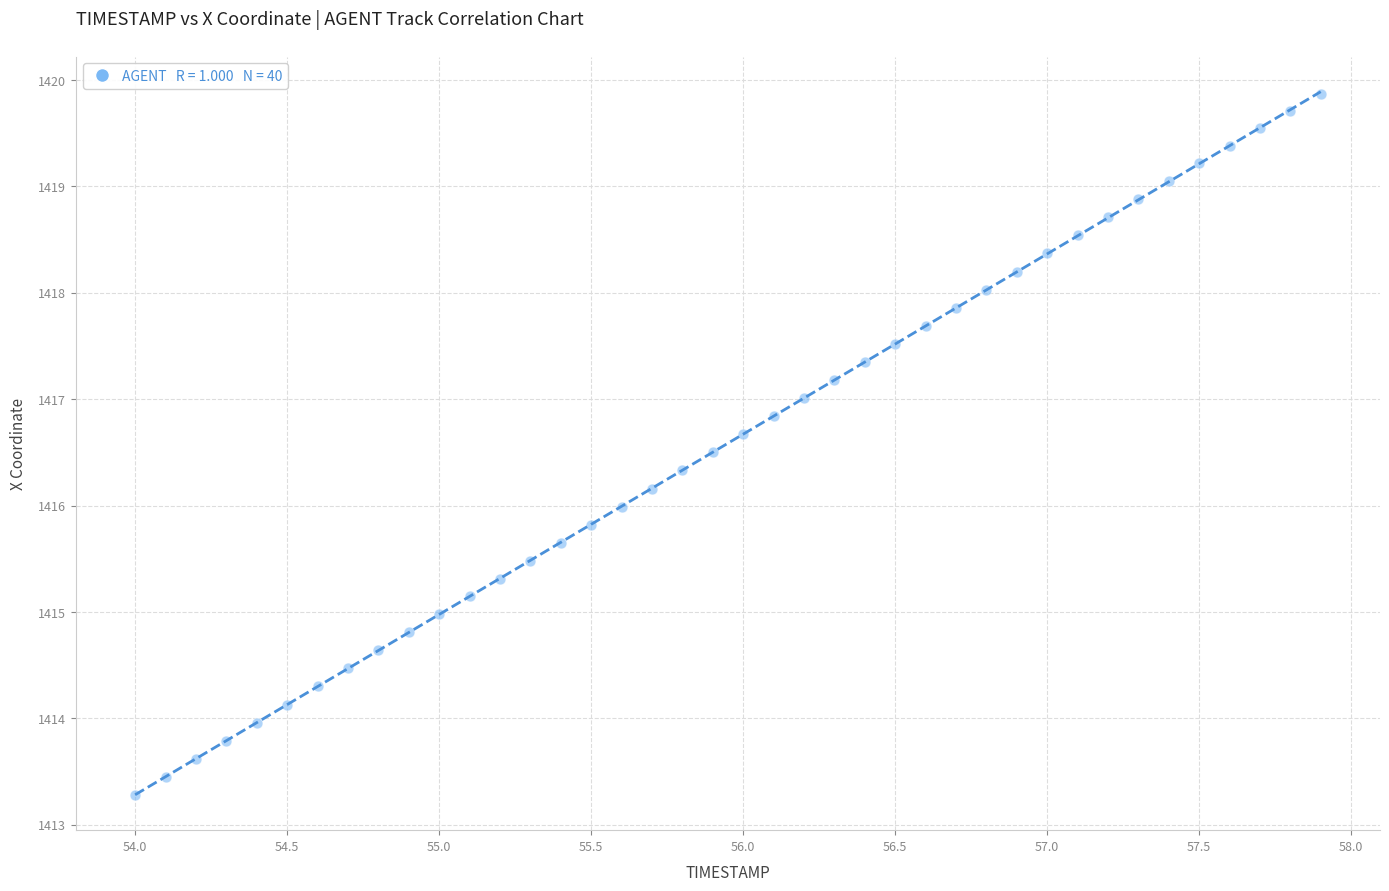

What is the range of X values (max minus min)?

3.9